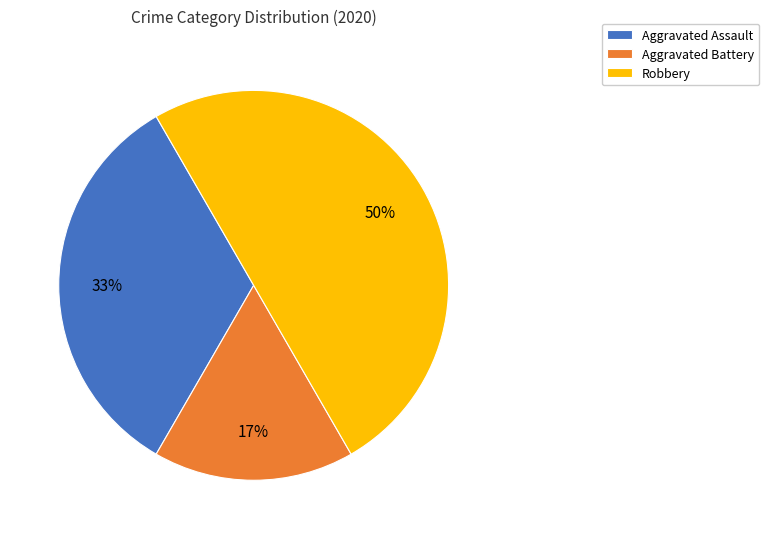

To the nearest percent, what is the combined percentage of Aggravated Assault and Robbery?

83%